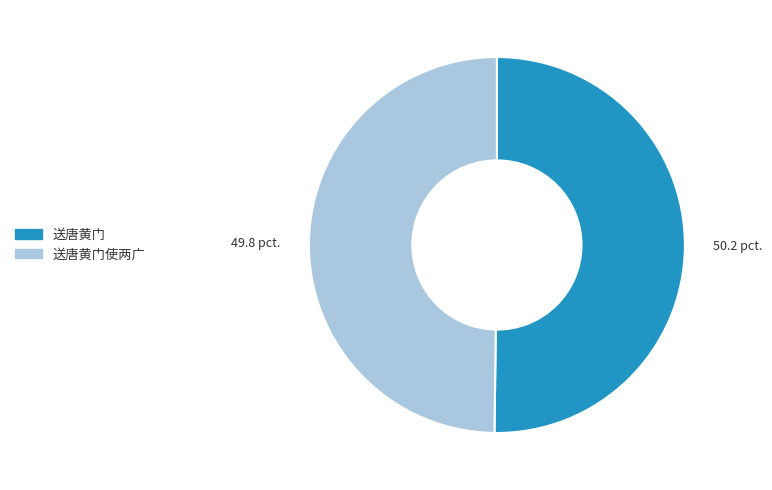

Do 送唐黄门使两广 and 送唐黄门 together represent more than half of the pie?

Yes